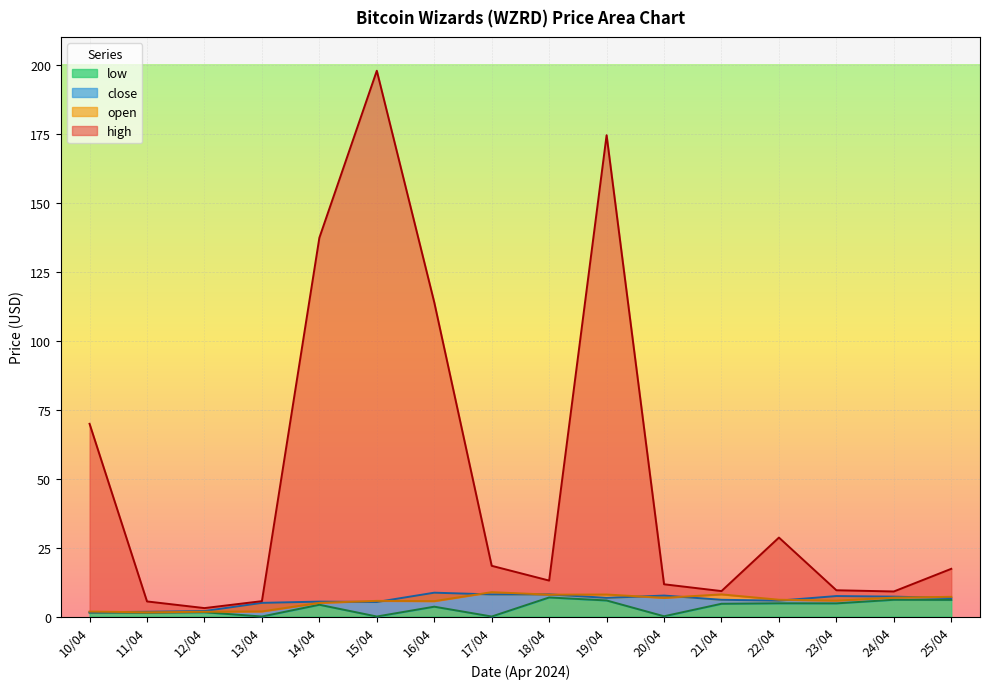

What is the spread (max minus min) of values at 18/04?

6.1